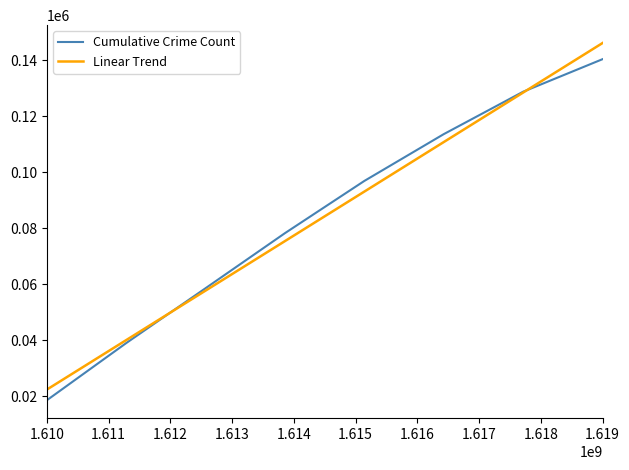

Which series has the largest range (max minus min)?

Linear Trend